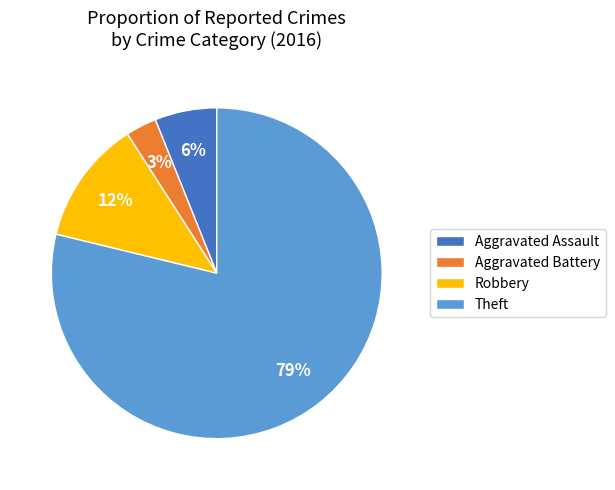

Rank the categories by value from highest to lowest.

Theft, Robbery, Aggravated Assault, Aggravated Battery